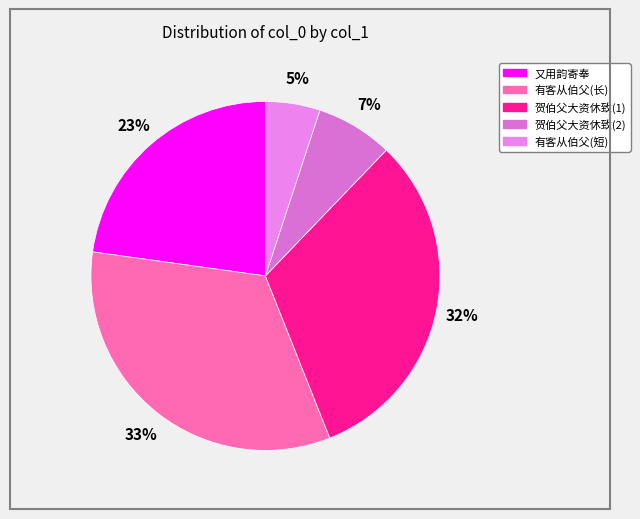

How many slices are in this pie chart?

5